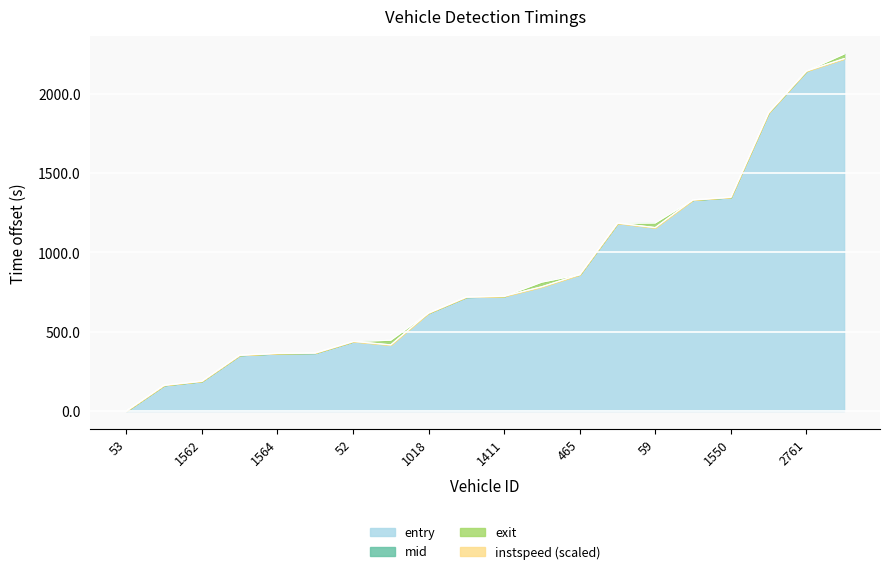

What is the sum of the mid values at 1799 and 1557?

1537.1